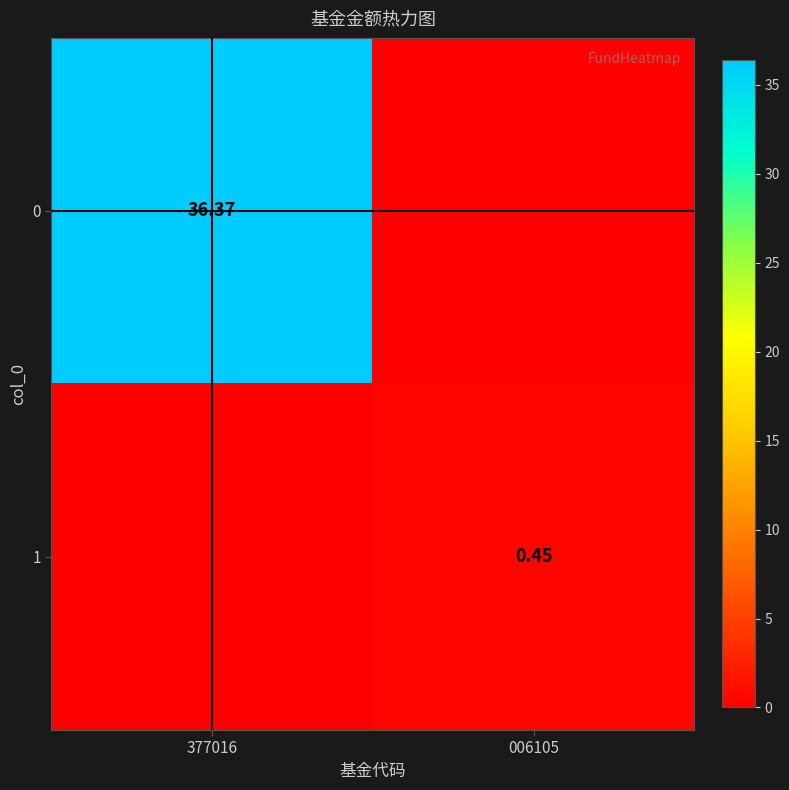

How many data points in 0 are above 36?

1